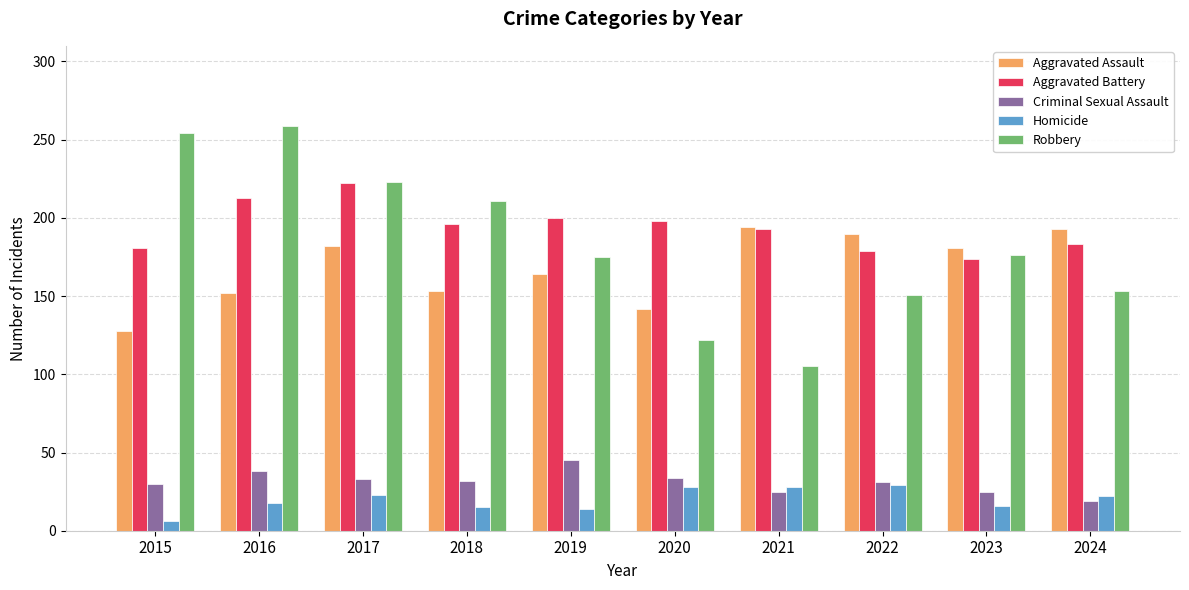

Where does the Criminal Sexual Assault series first go above 32?

2016